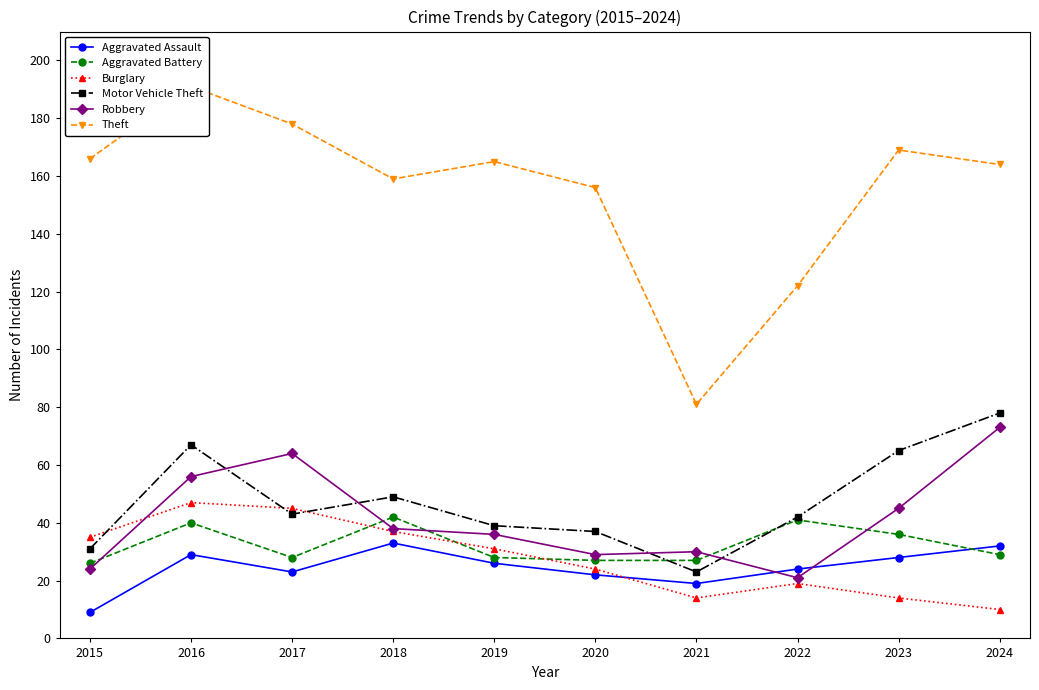

What is the total value across all series at 2017?

381